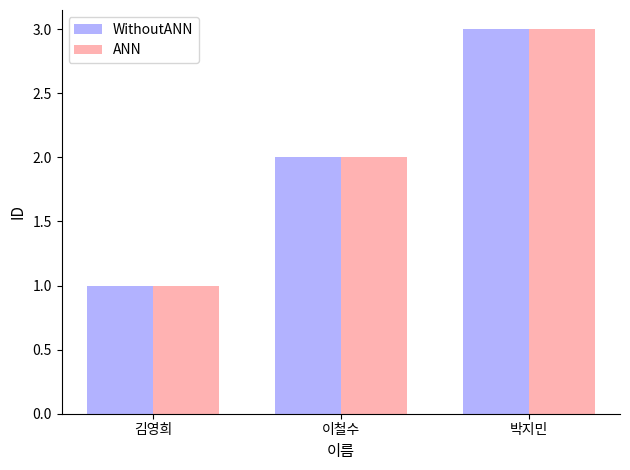

What is the highest value of the ANN series?

3